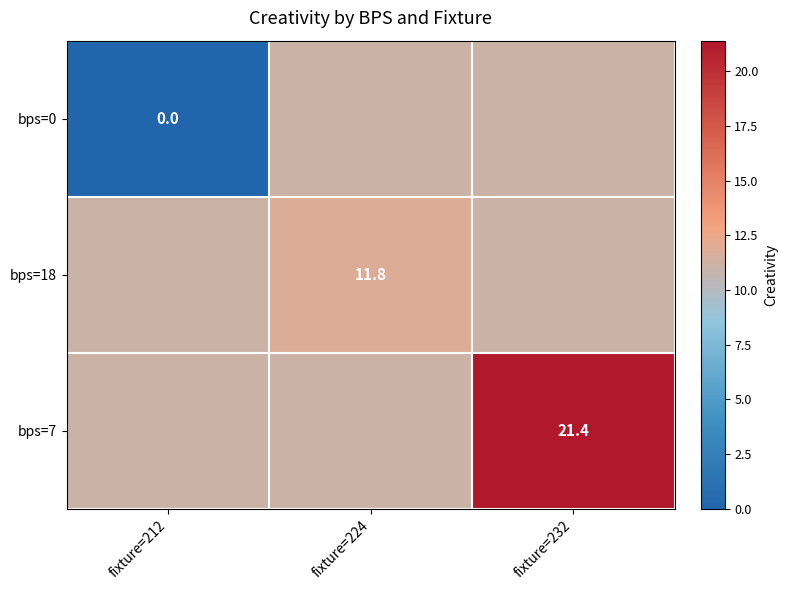

What is the spread (max minus min) of values at fixture=232?

10.3